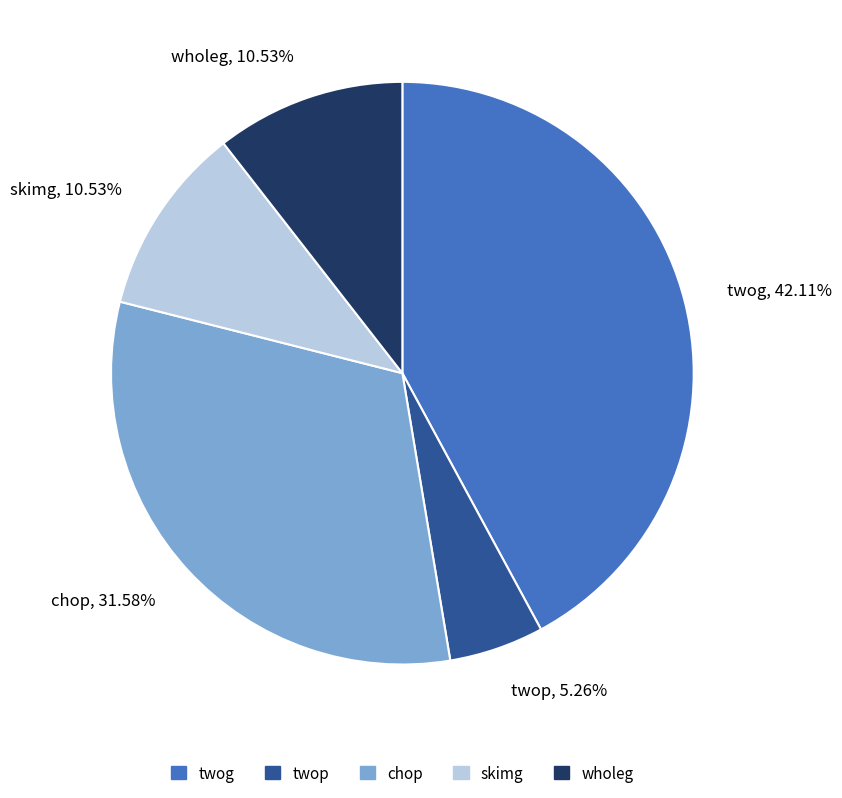

The wholeg slice represents 1% of the pie. True or false?

False